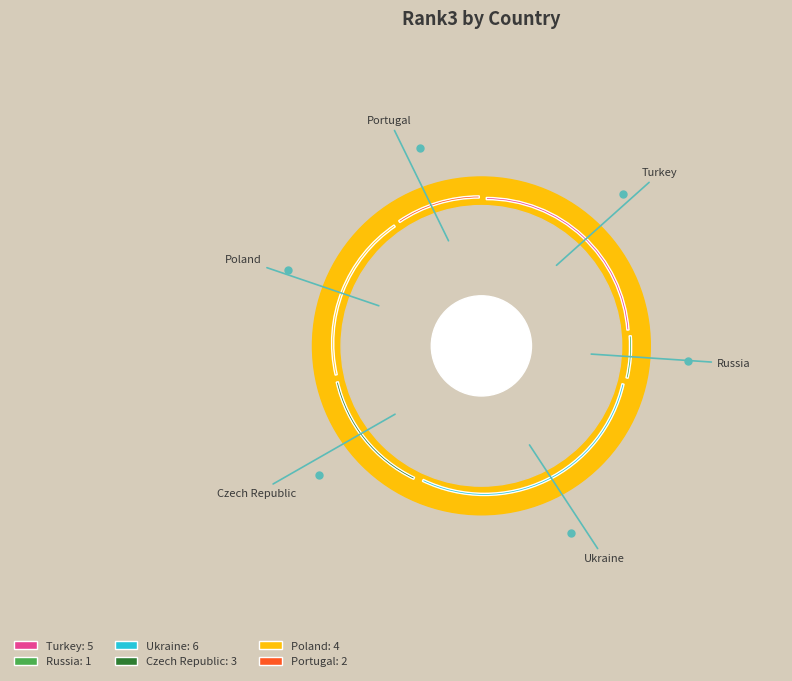

True or false: Turkey accounts for 24% of the total.

True